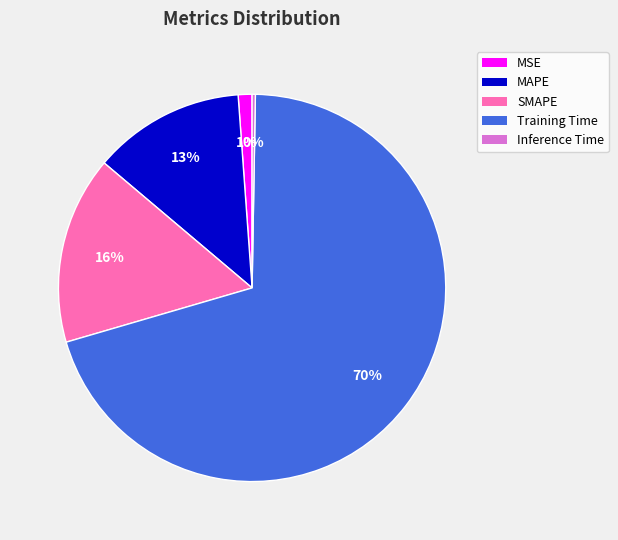

True or false: SMAPE accounts for 16% of the total.

True